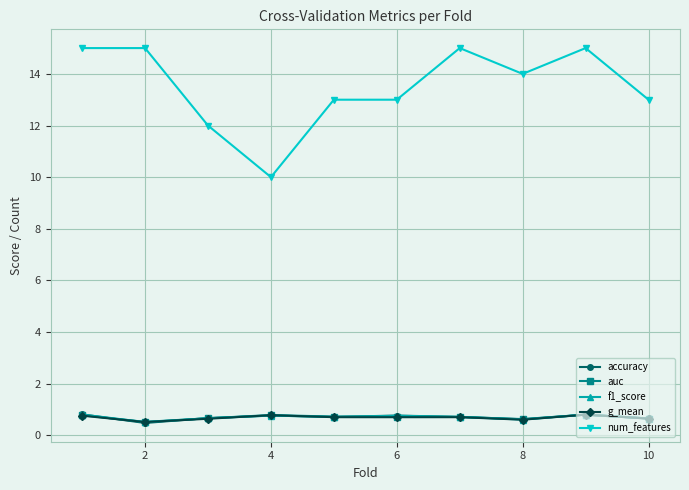

True or false: num_features and f1_score intersect in this chart.

False